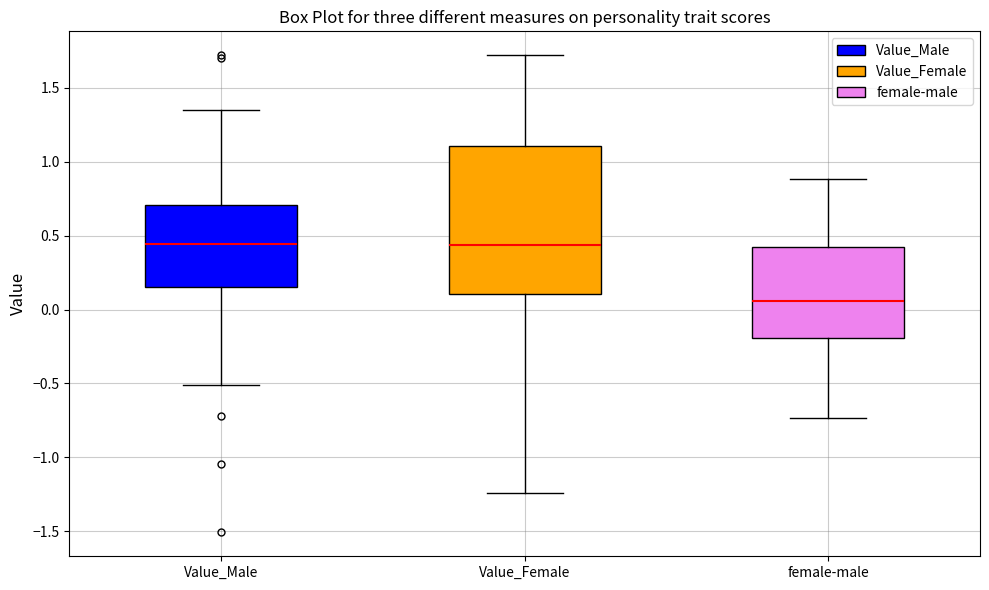

Reading left to right, read every box against the y-axis: the position of its median line, the range the box covers, and the ends of its whiskers. The values are not printed on the chart, so give them approximately, as read against the axis.

Value_Male: median 0.45, box 0.15 to 0.70, whiskers -0.50 to 1.35
Value_Female: median 0.45, box 0.10 to 1.10, whiskers -1.25 to 1.70
female-male: median 0.05, box -0.20 to 0.40, whiskers -0.75 to 0.90